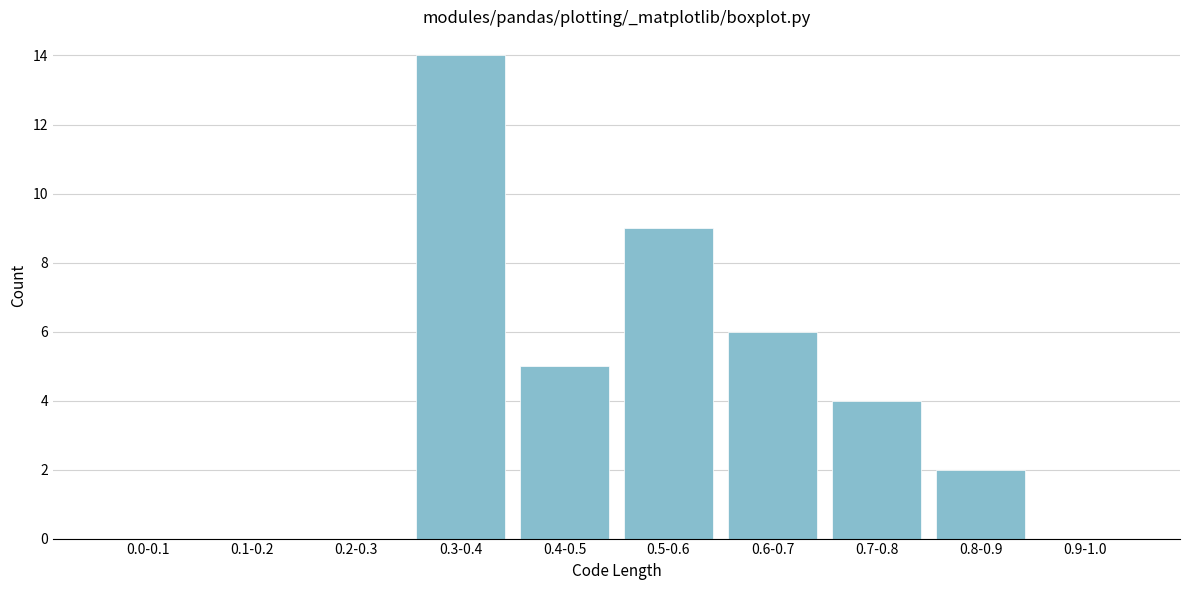

Reading right to left, extract all data points from this chart.

0.9-1.0=0	0.8-0.9=2	0.7-0.8=4	0.6-0.7=6	0.5-0.6=9	0.4-0.5=5	0.3-0.4=14	0.2-0.3=0	0.1-0.2=0	0.0-0.1=0